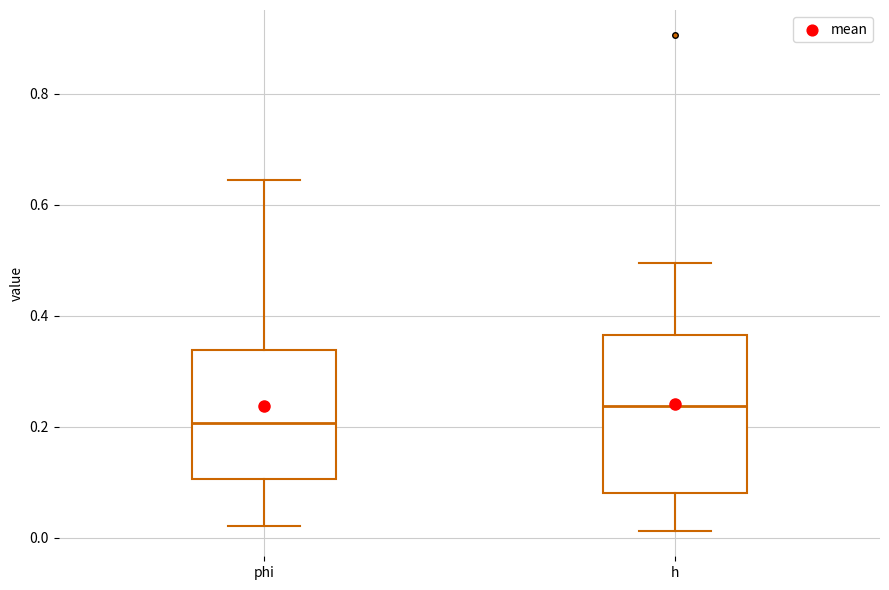

Which box is the tallest, from its lower edge to its upper edge?

h